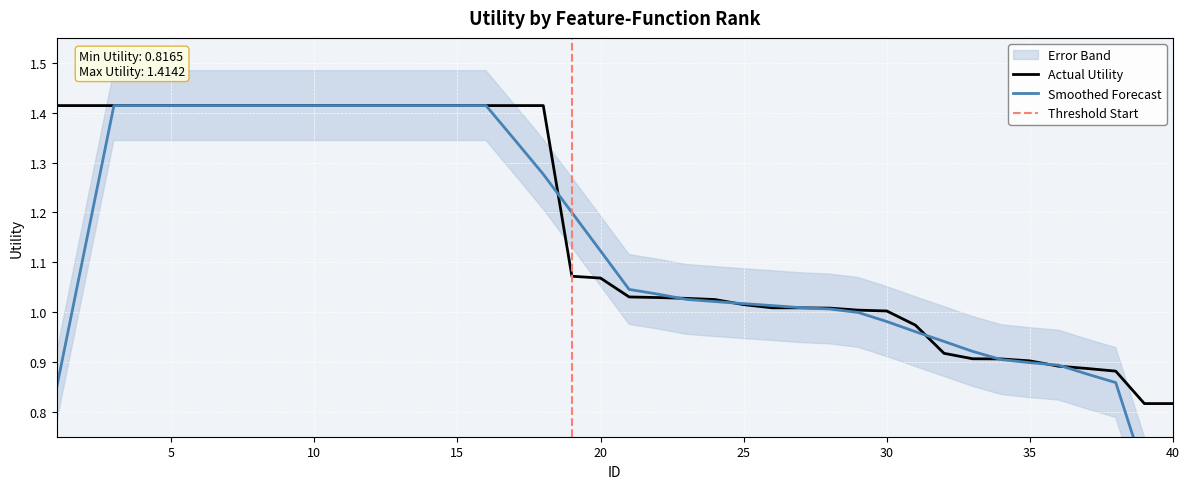

List the labels in order of value, largest first.

1, 2, 3, 4, 5, 6, 7, 8, 9, 10, 11, 12, 13, 14, 15, 16, 17, 18, 19, 20, 21, 22, 23, 24, 25, 26, 27, 28, 29, 30, 31, 32, 33, 34, 35, 36, 37, 38, 39, 40